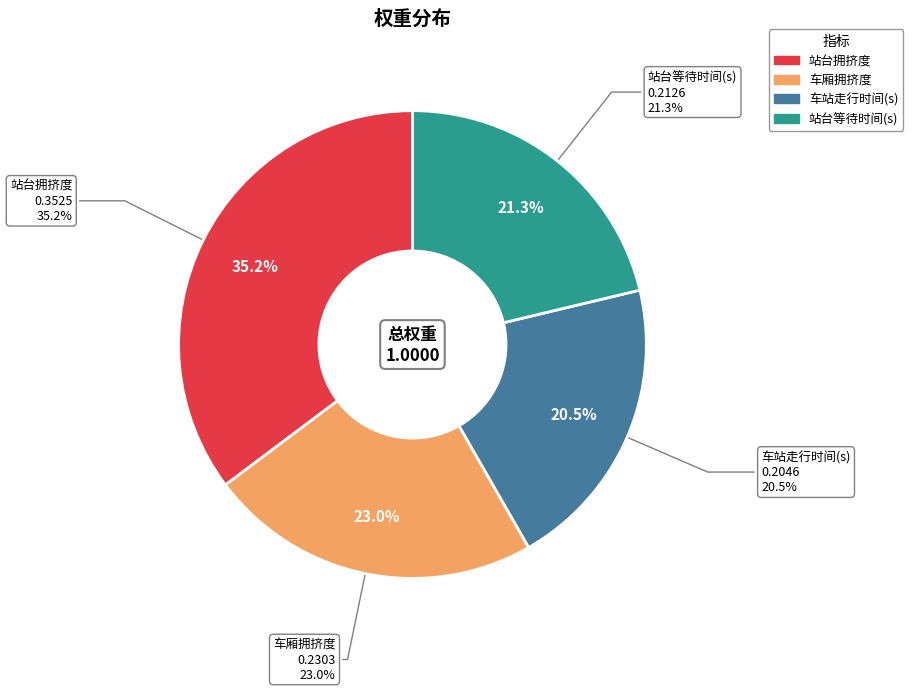

Is it true that 站台拥挤度 is 35% of the pie?

True